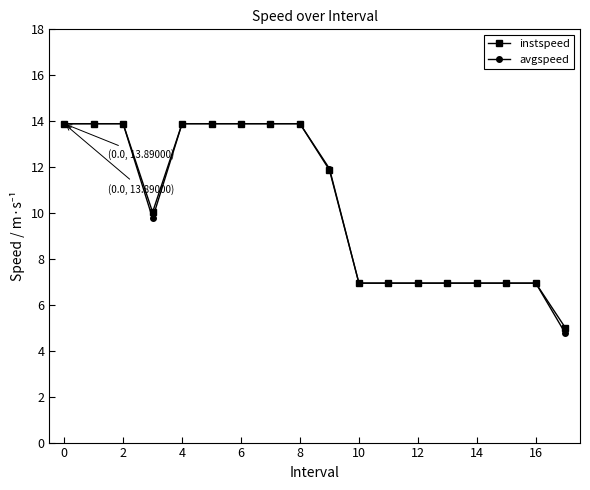

Which series has the largest range (max minus min)?

avgspeed